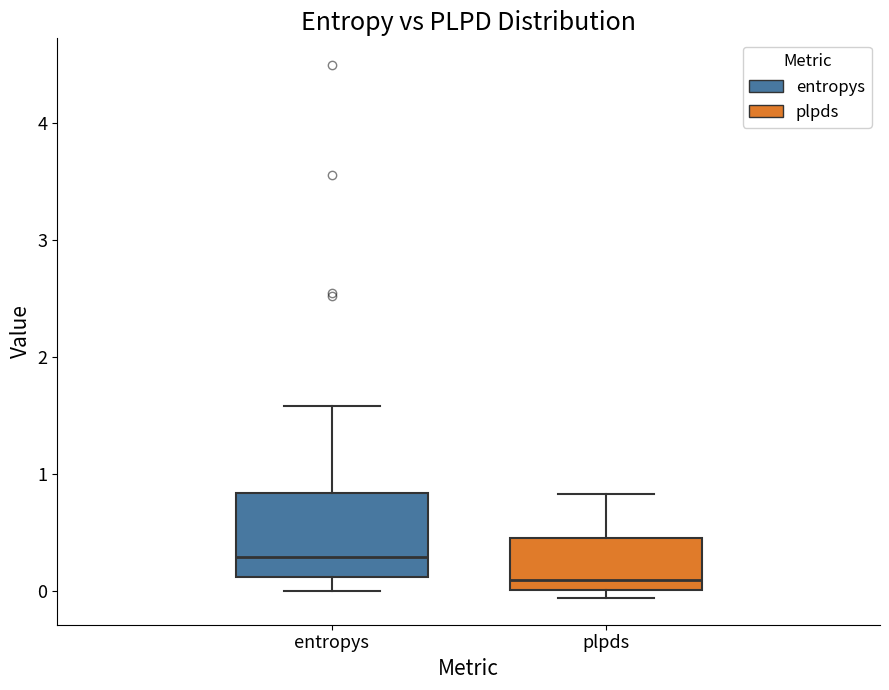

Which box has the highest median line?

entropys